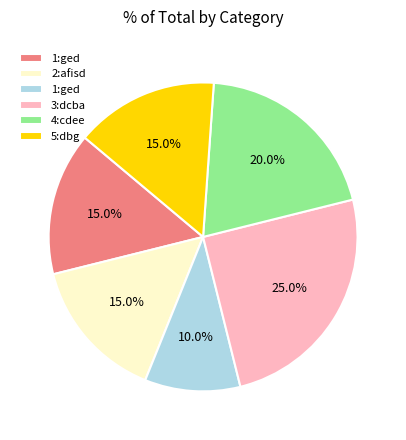

Count the number of slices in the pie.

6